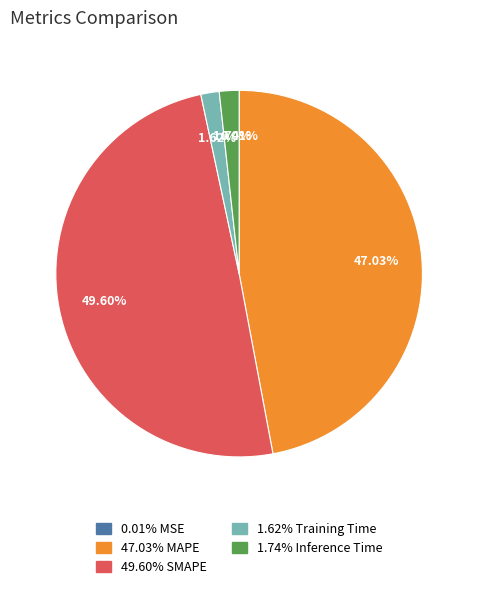

Is there any slice that represents more than half of the pie?

No